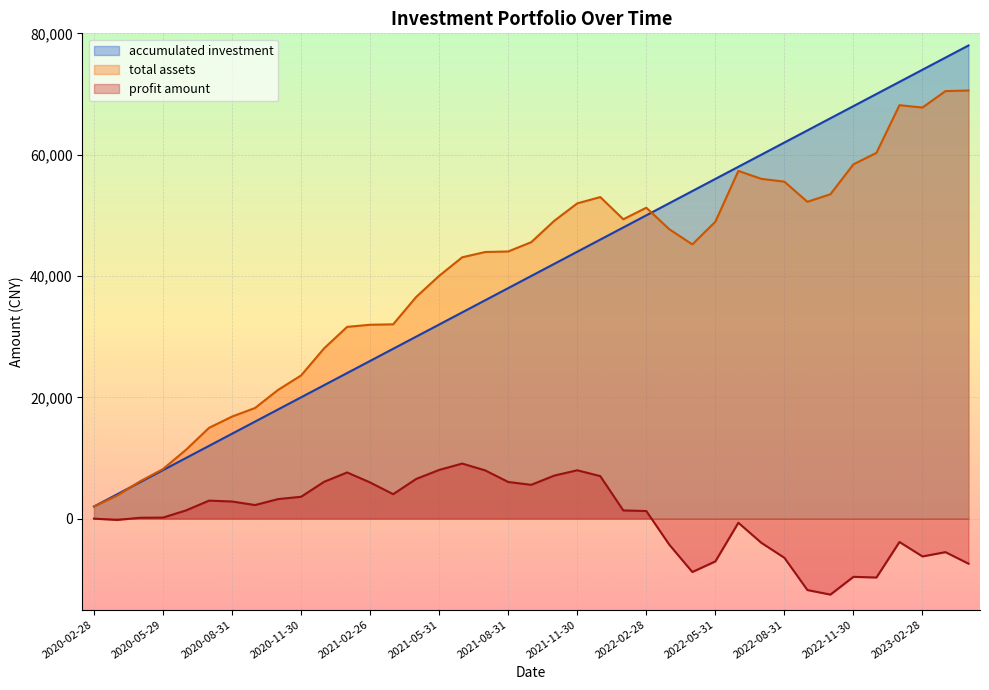

What is the total value across all series at 2023-01-31?

136303.6